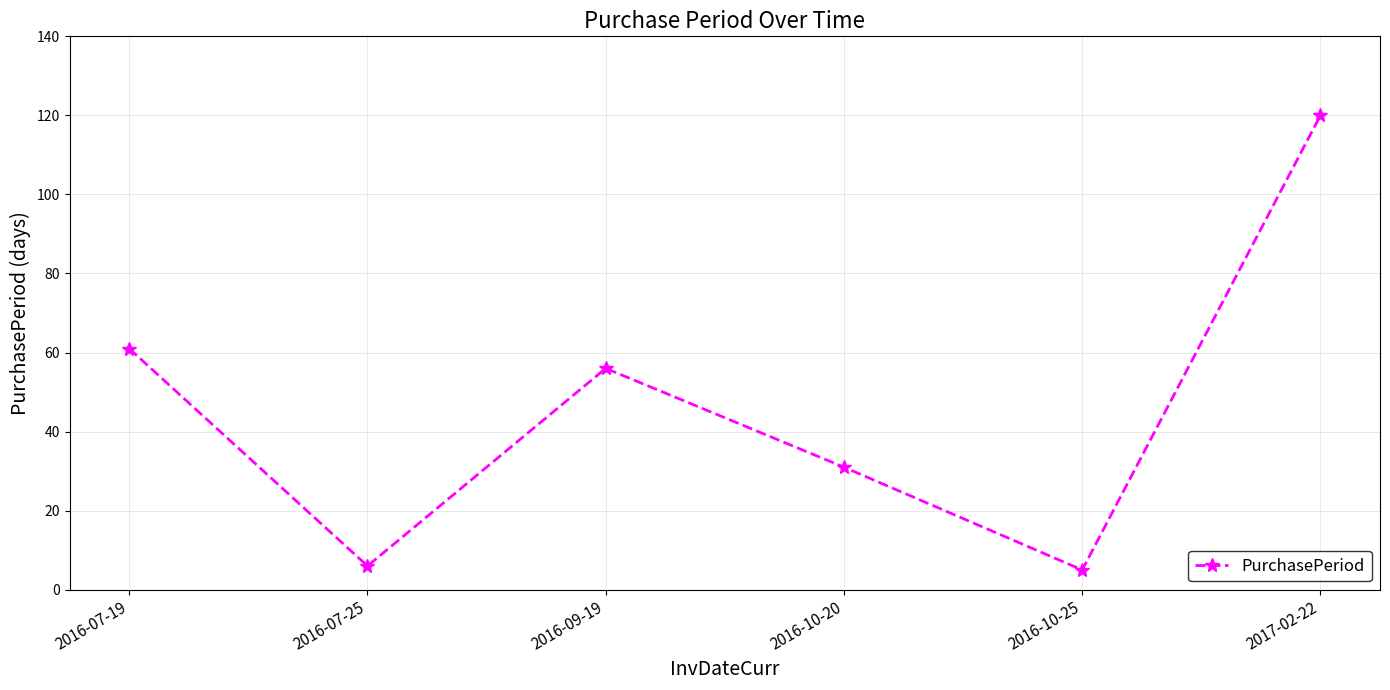

Is it true that the value at 2016-10-25 is 5?

True